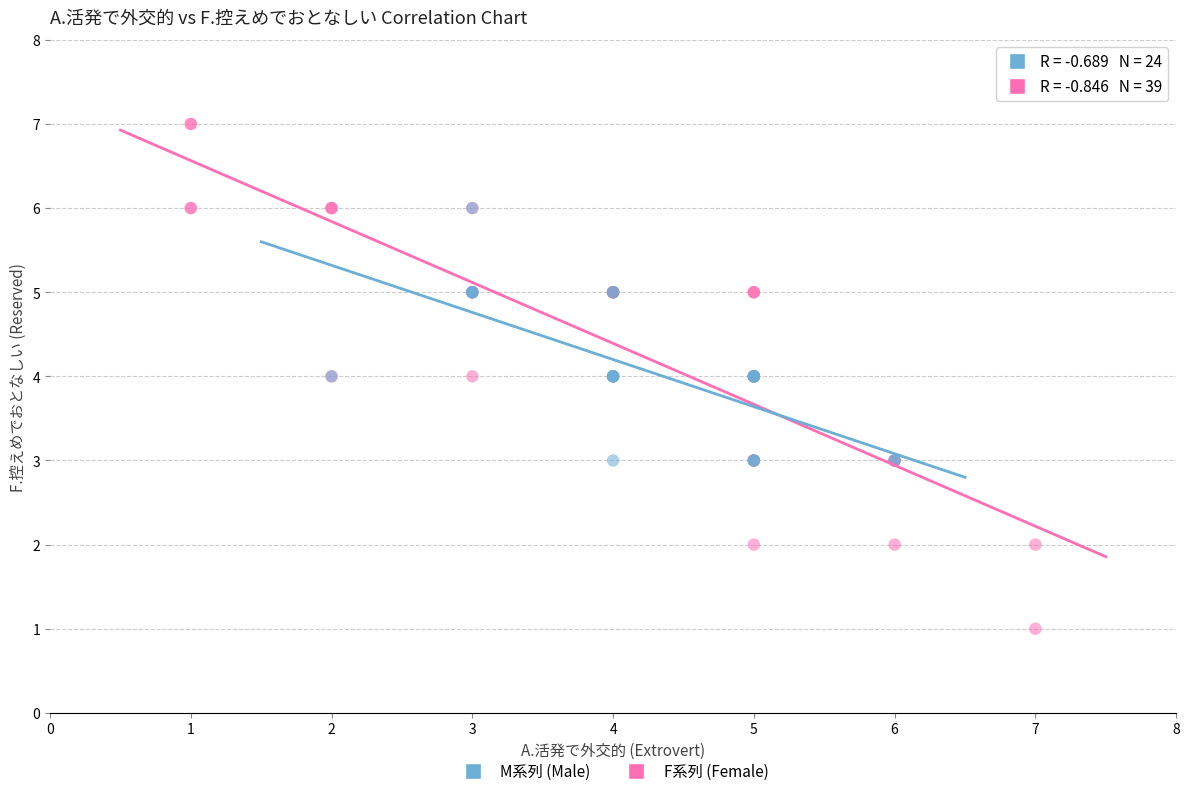

Which series has the widest spread of Y values?

F系列 (Female)